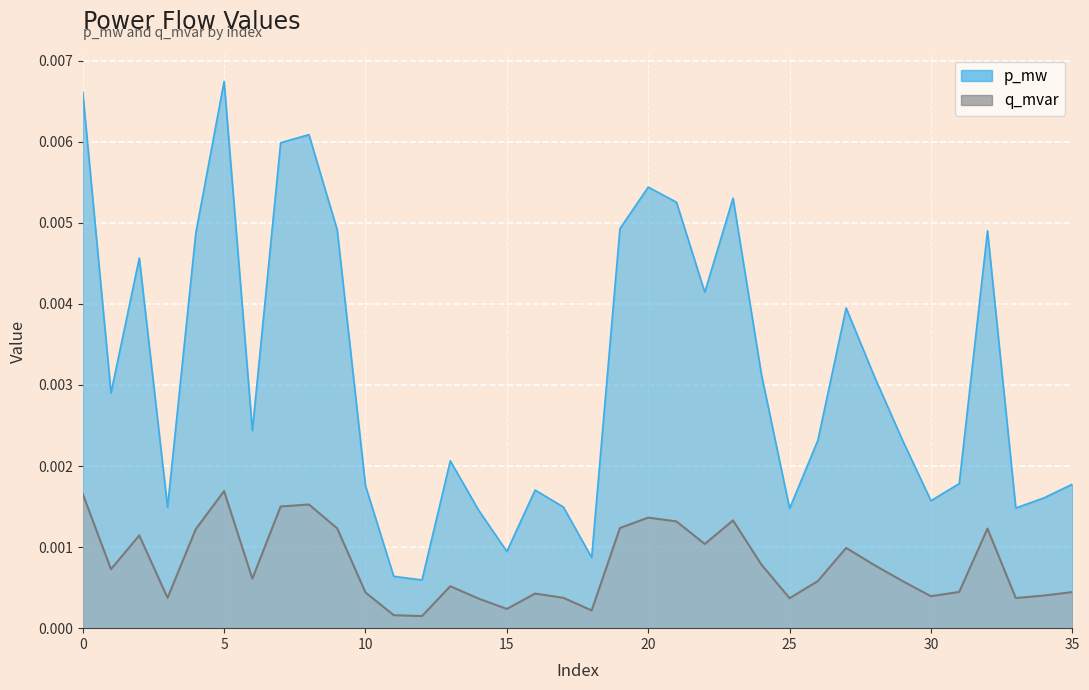

At which label does p_mw reach its minimum?

12